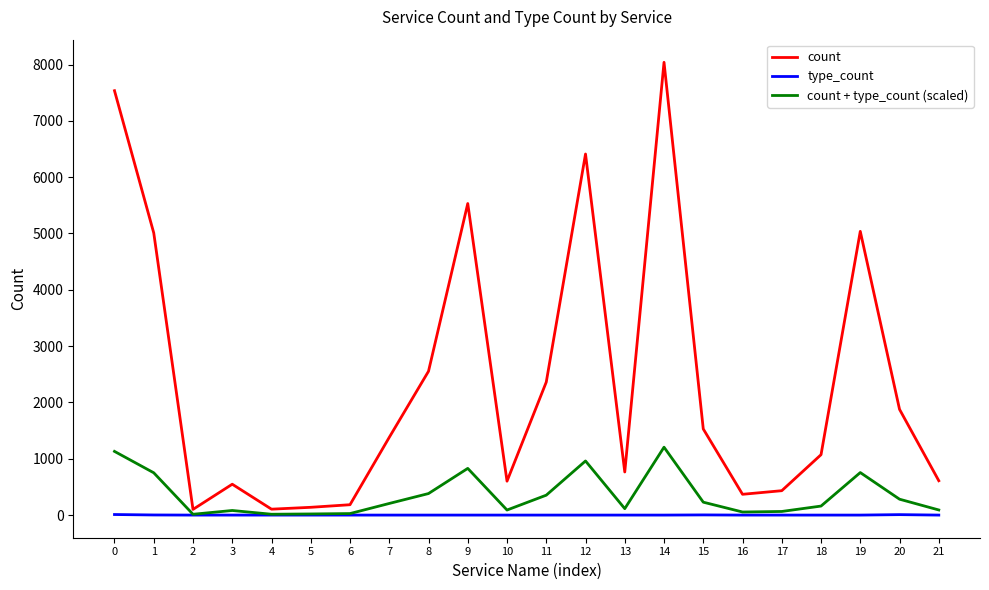

Which series changed the most between 10 and 20?

count